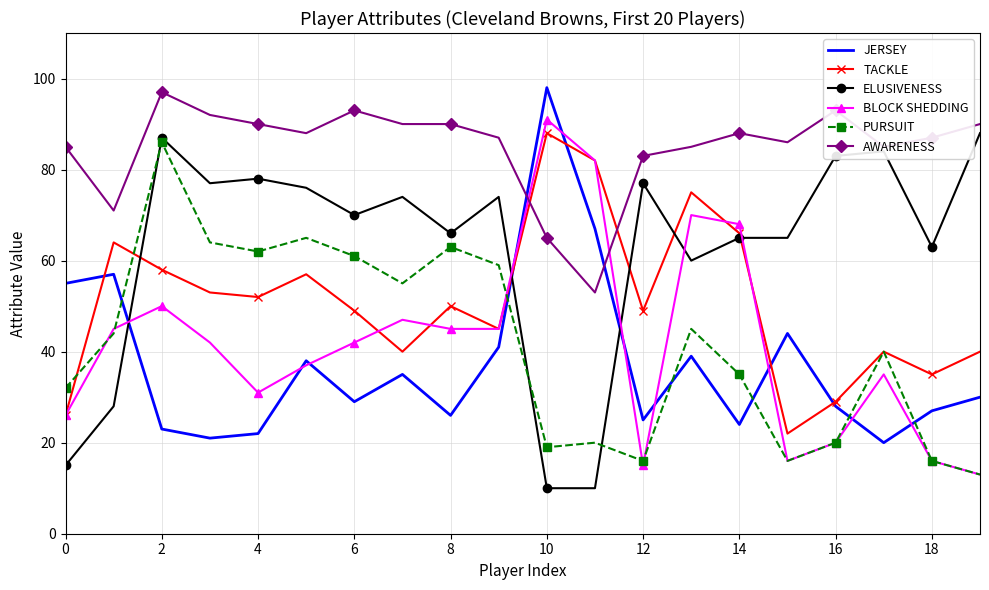

Which series has the largest total across all categories?

AWARENESS